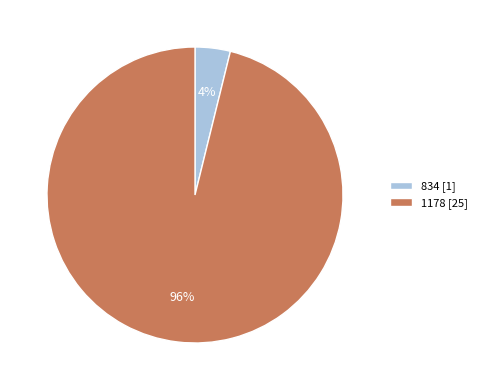

What percentage is the 834 slice, to the nearest percent?

4%